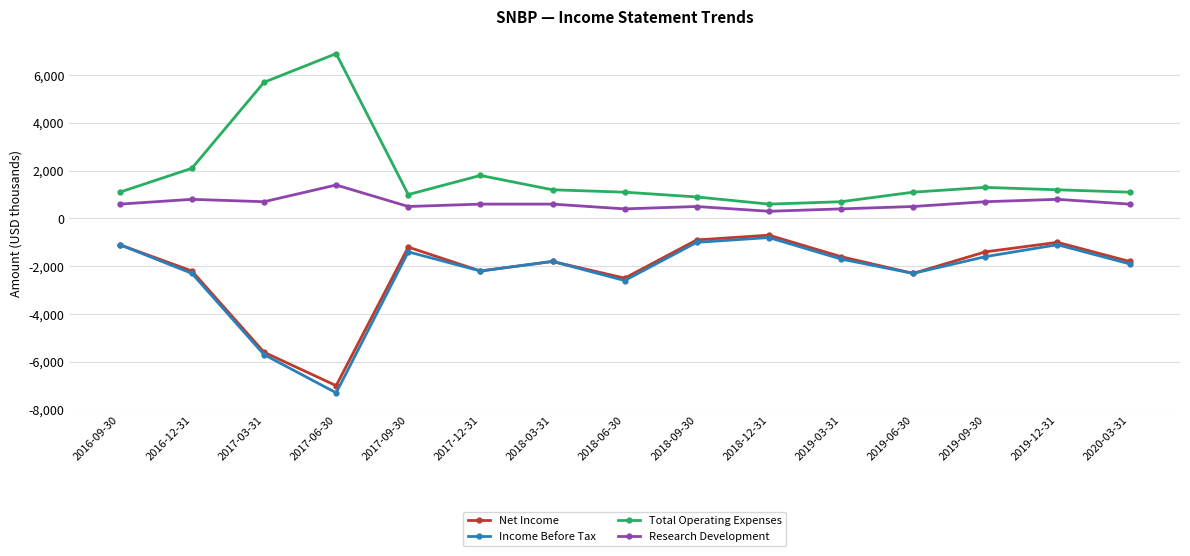

What position from the left is 2016-09-30?

1